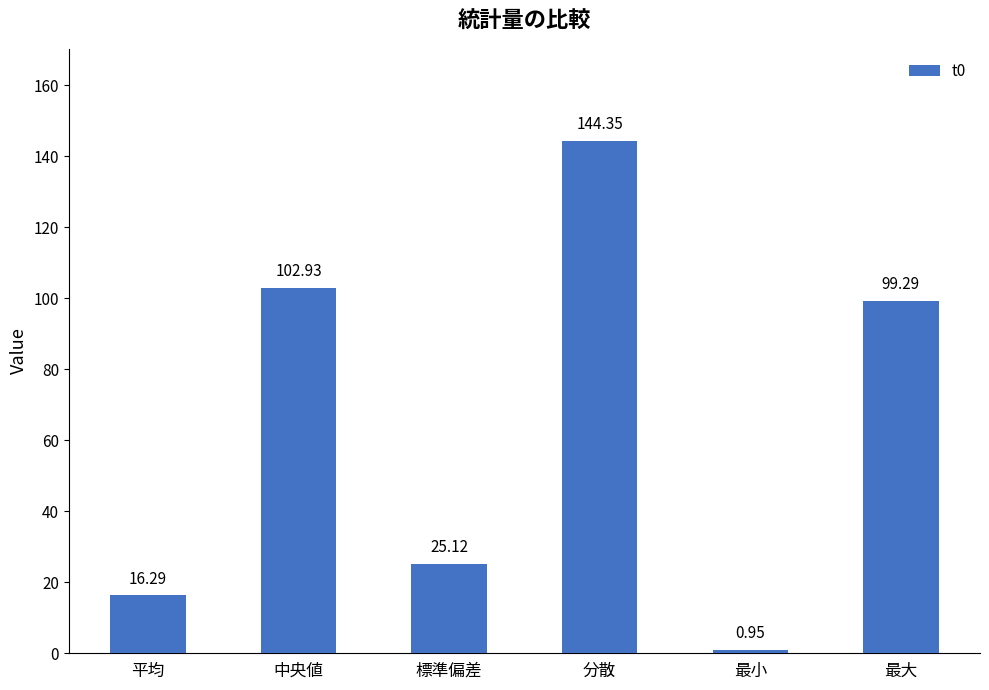

Does the chart contain stacked bars?

No